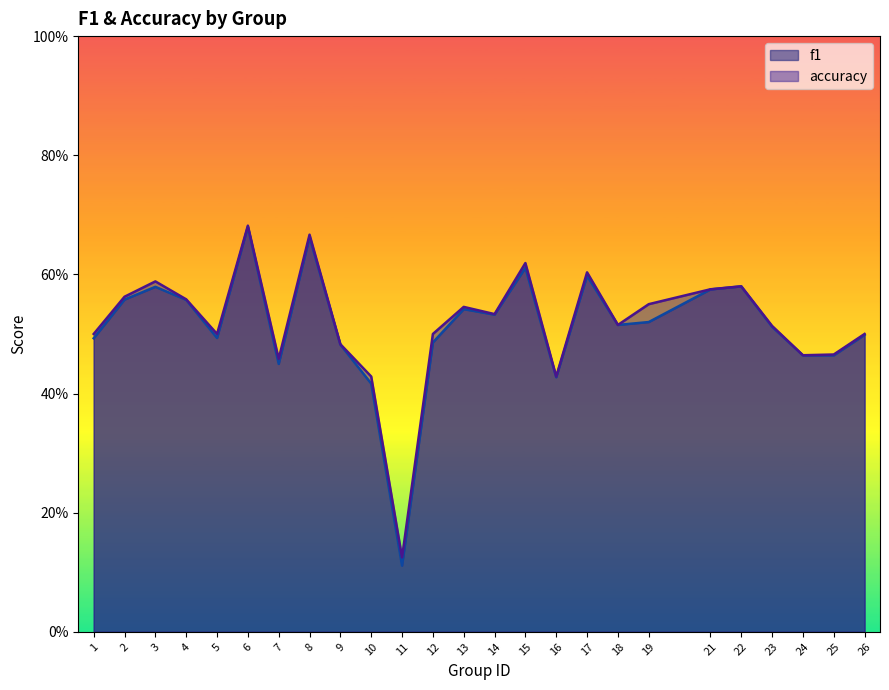

Between 2 and 22, which series saw the biggest shift?

f1